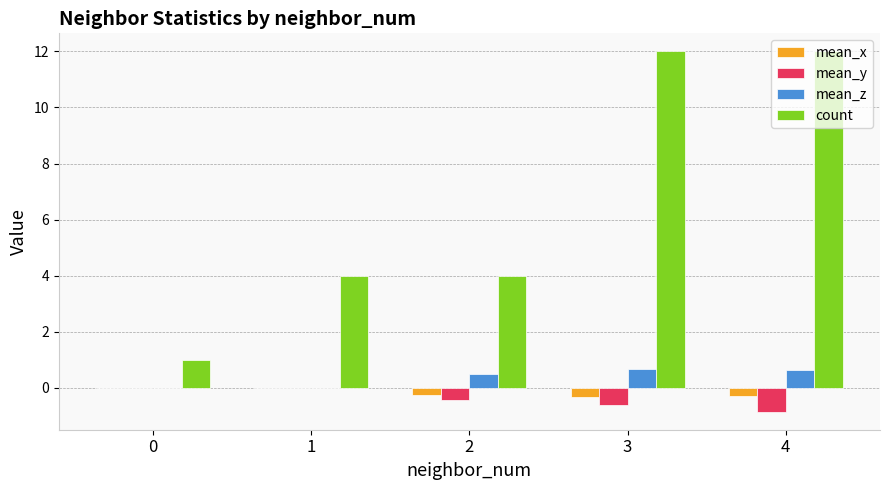

Which series has the largest total across all categories?

count